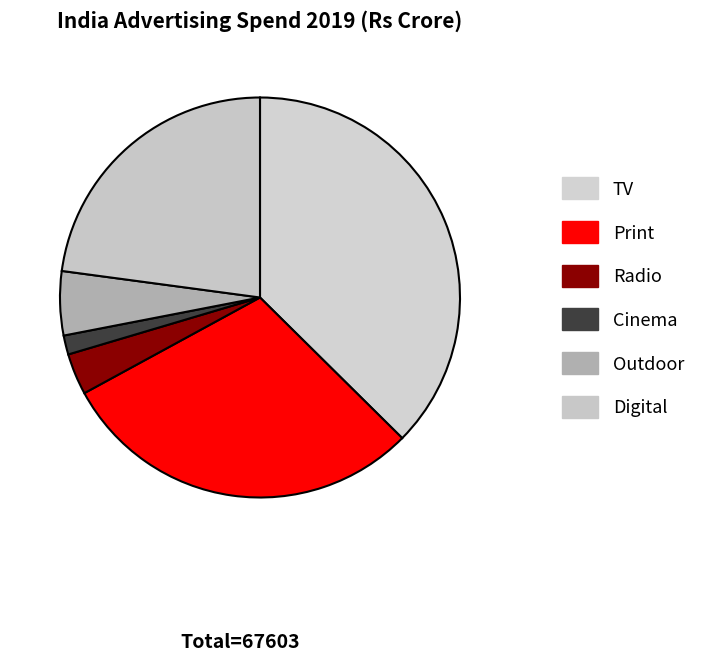

Count the number of slices in the pie.

6